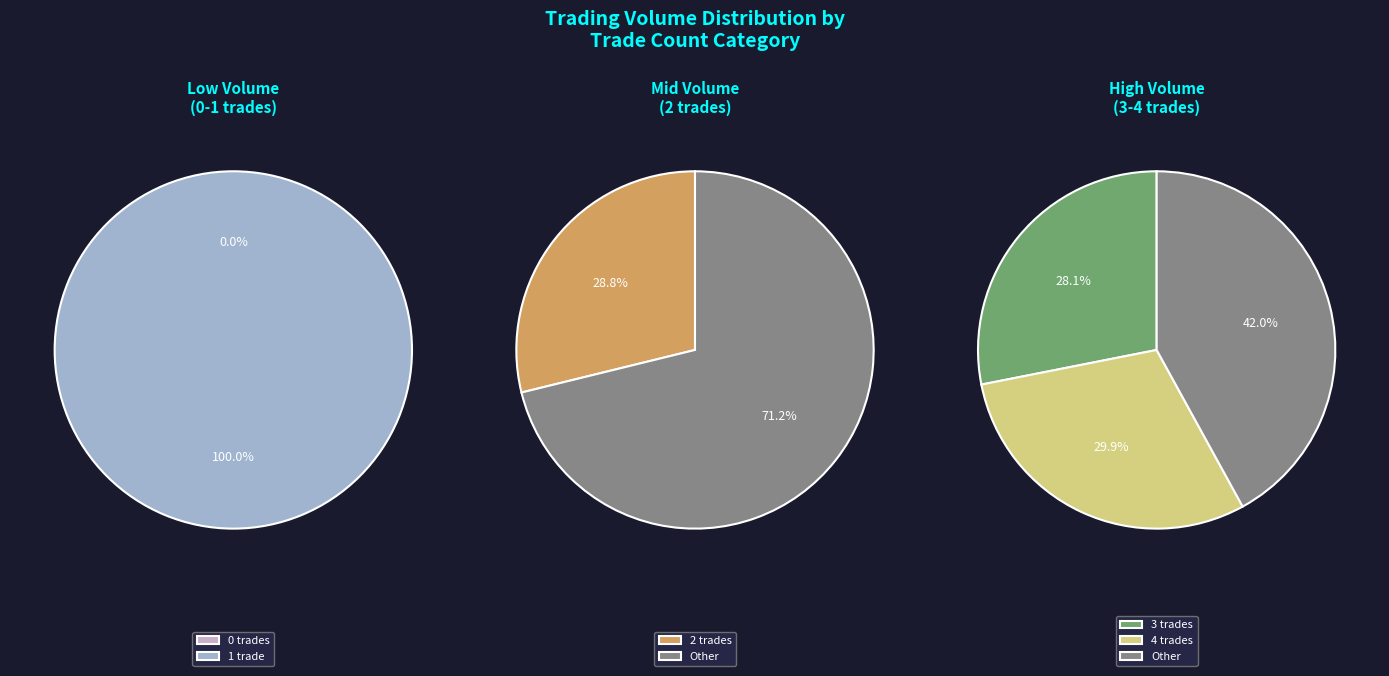

The 0 slice represents 0% of the pie. True or false?

True